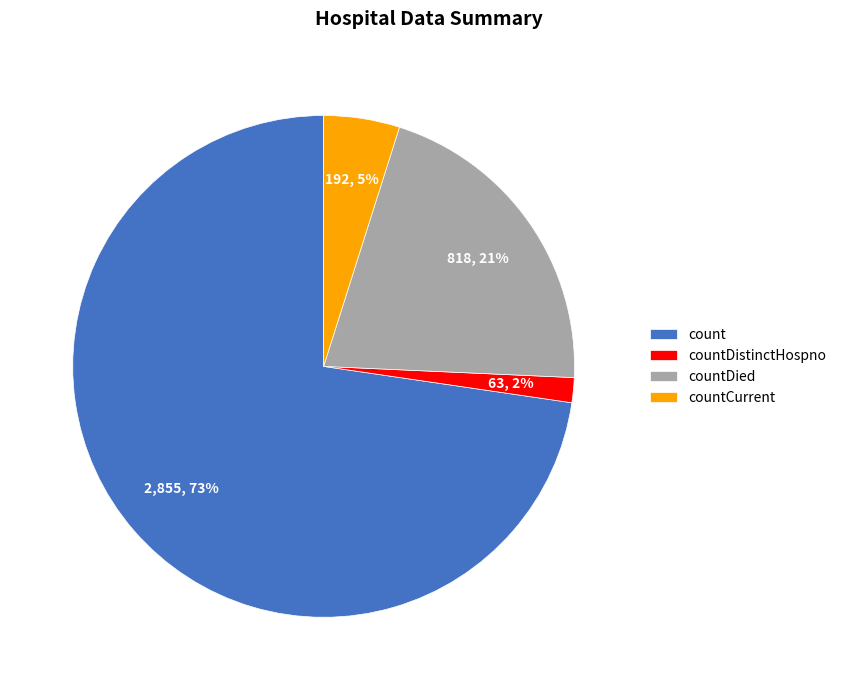

To the nearest percent, what portion does countCurrent represent?

5%